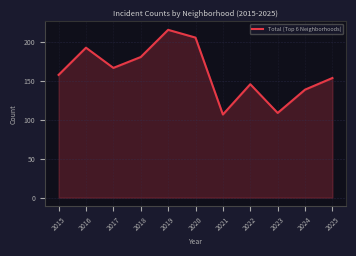

At which category does the data reach its first local peak?

2016